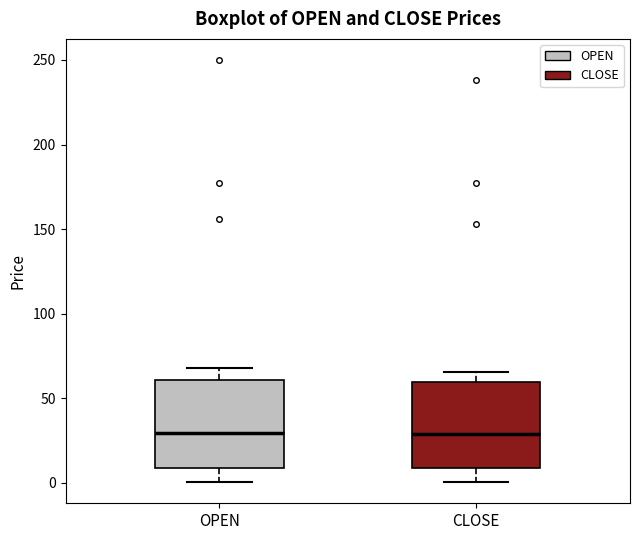

Reading left to right, transcribe this box plot: for each box, give where its median line is, the range the box spans, and where its two whiskers end, as read against the y-axis. The values are not printed on the chart, so give them approximately, as read against the axis.

OPEN: median 30, box 10 to 60, whiskers 0 to 70
CLOSE: median 30, box 10 to 60, whiskers 0 to 65